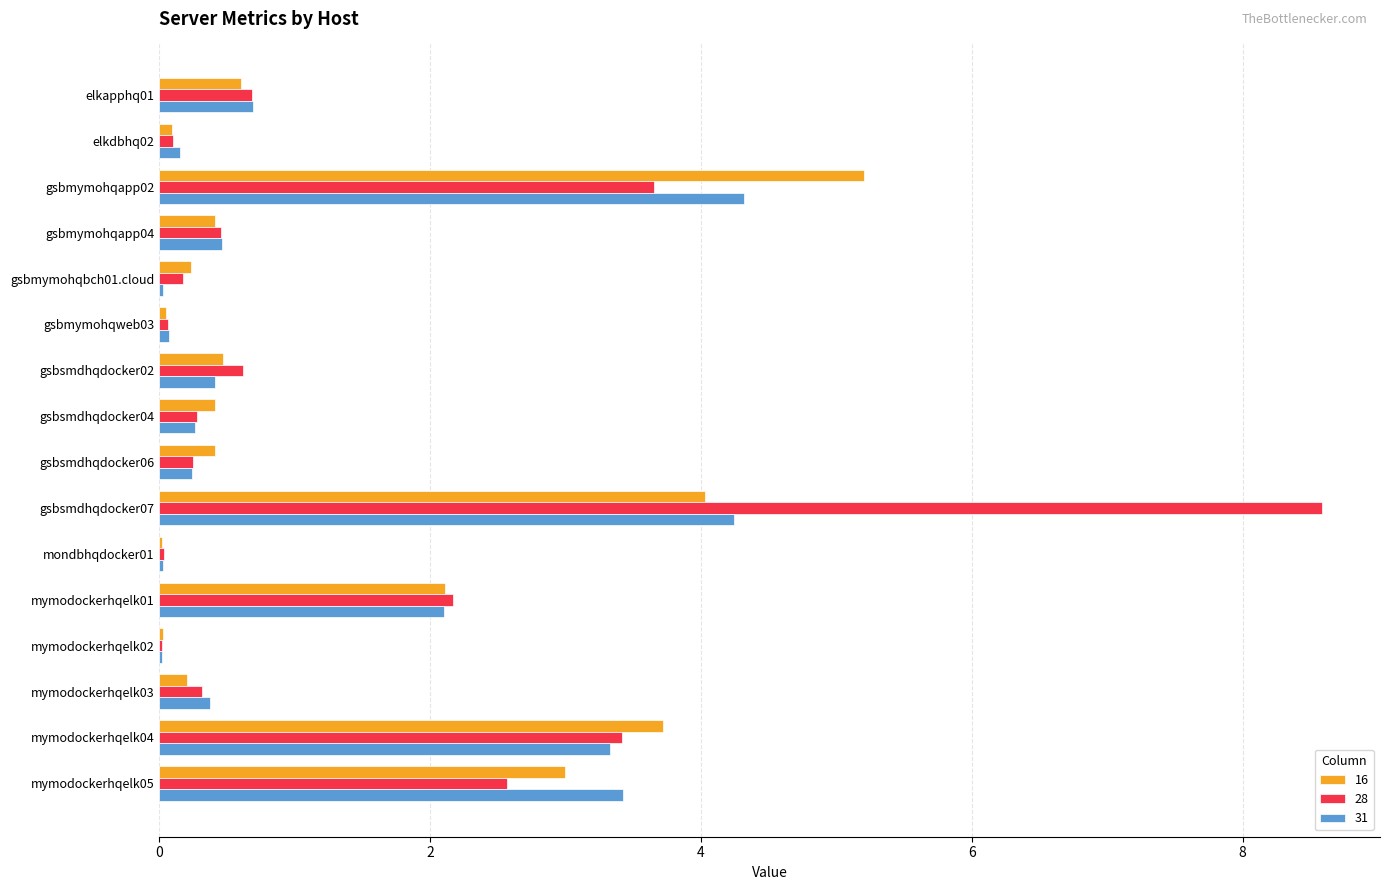

True or false: 28 has a value of 0.6 at gsbsmdhqdocker02.

True